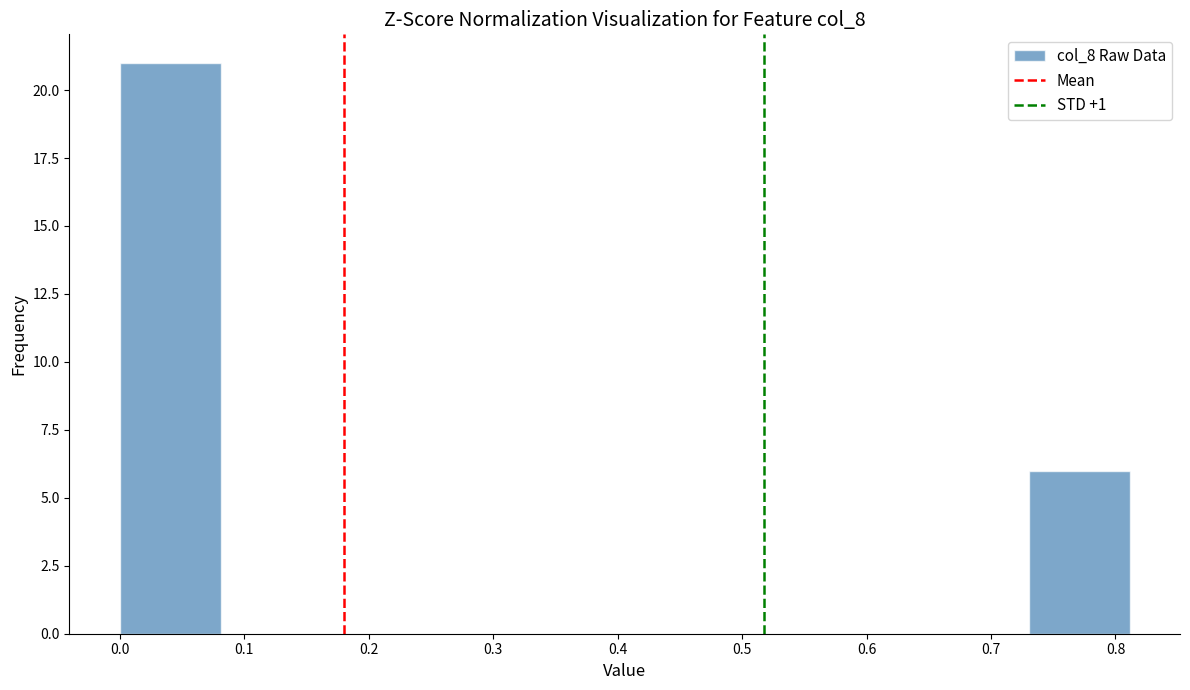

Over which range of the x-axis is the bar tallest?

0.00 to 0.08